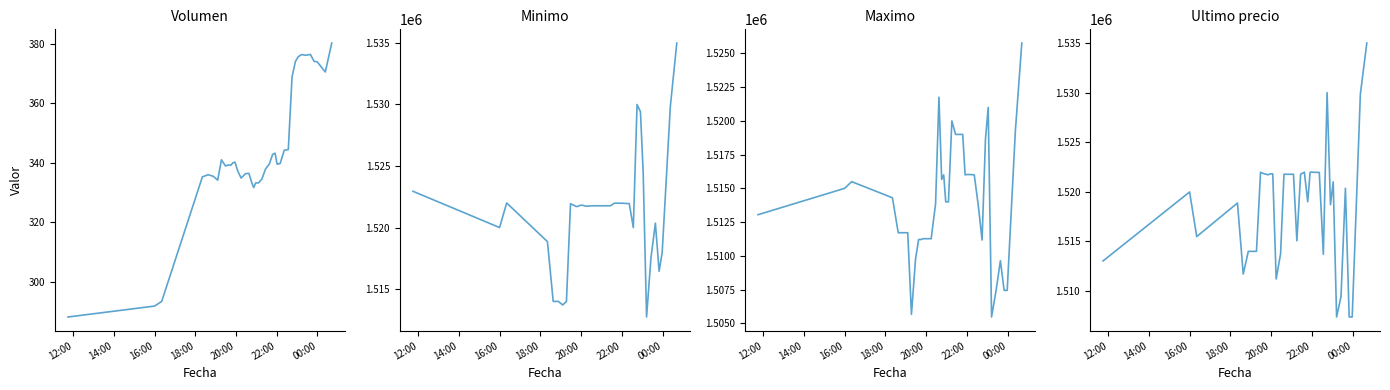

How many interior local peaks does the Ultimo precio series have?

11